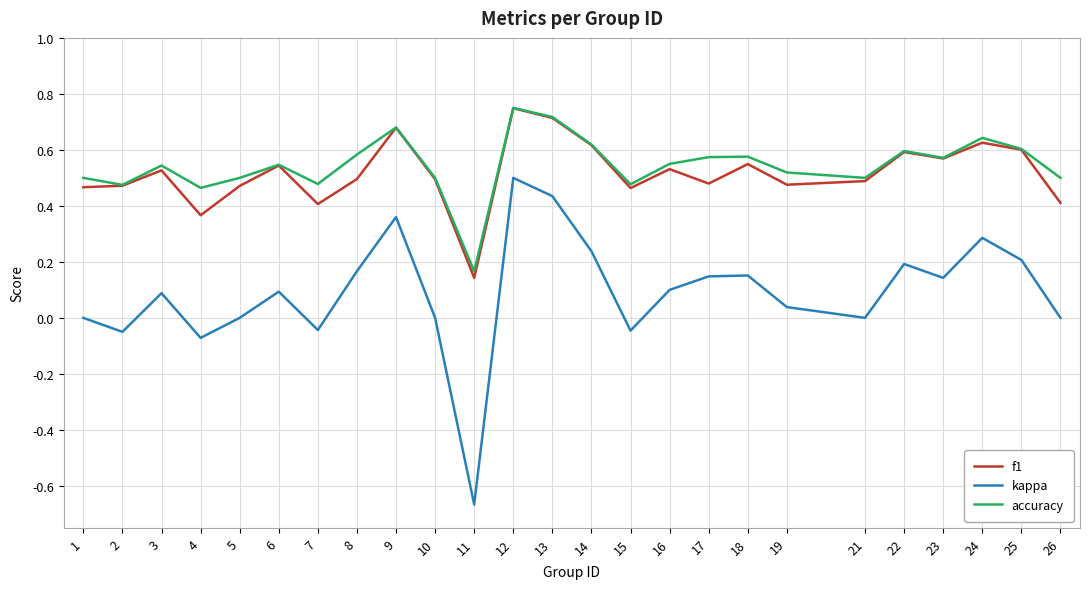

Which series has the widest spread of values?

kappa